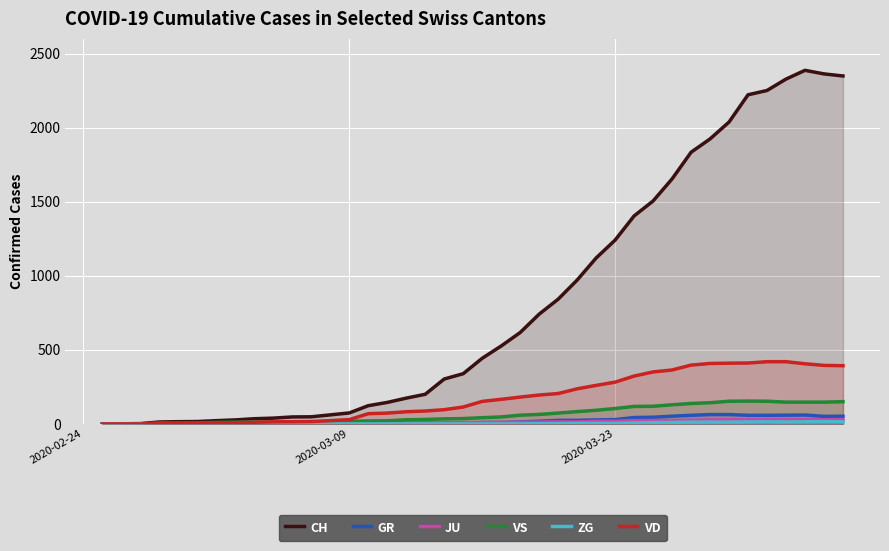

Which series has the largest total across all categories?

CH